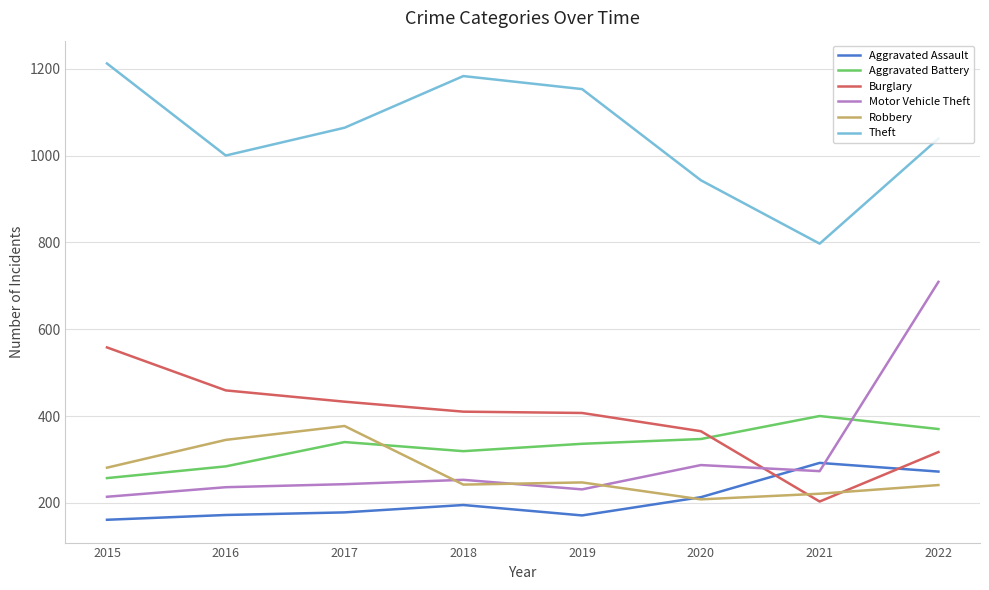

What is the difference between the highest and lowest values at 2016?

828